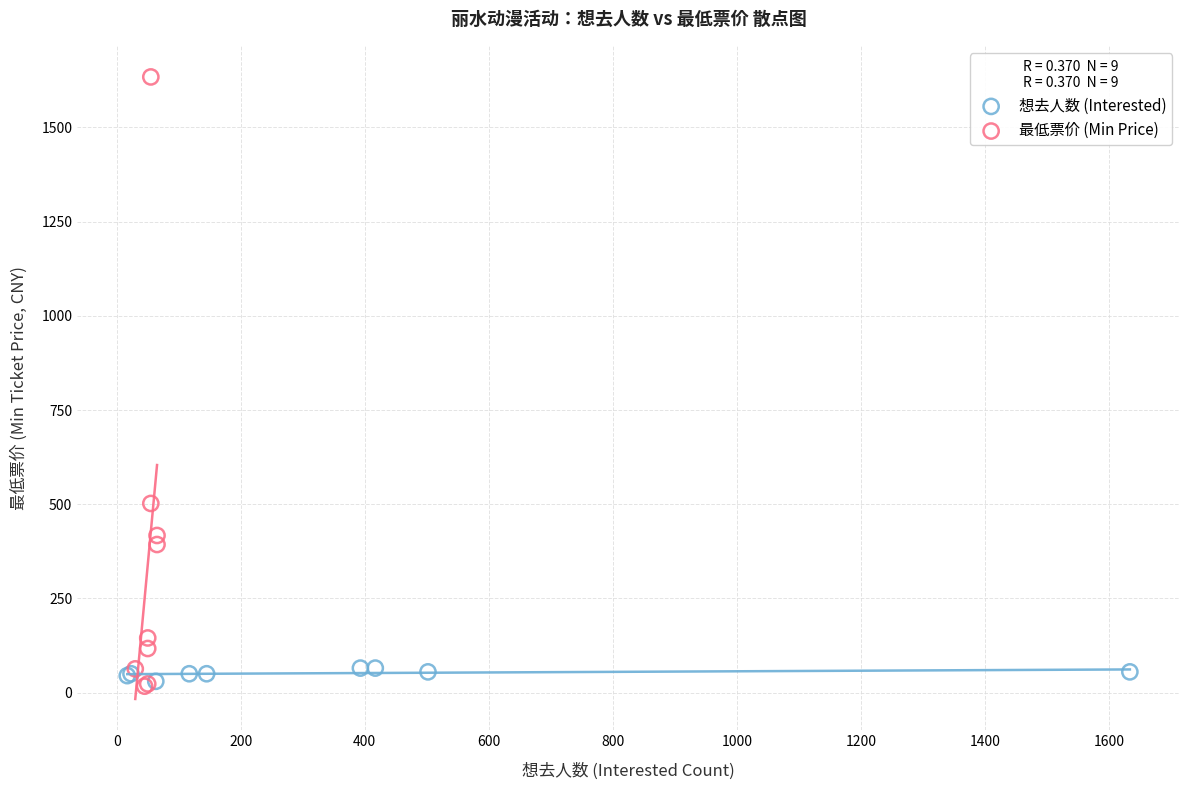

Which series reaches the maximum Y coordinate?

最低票价 (Min Price)